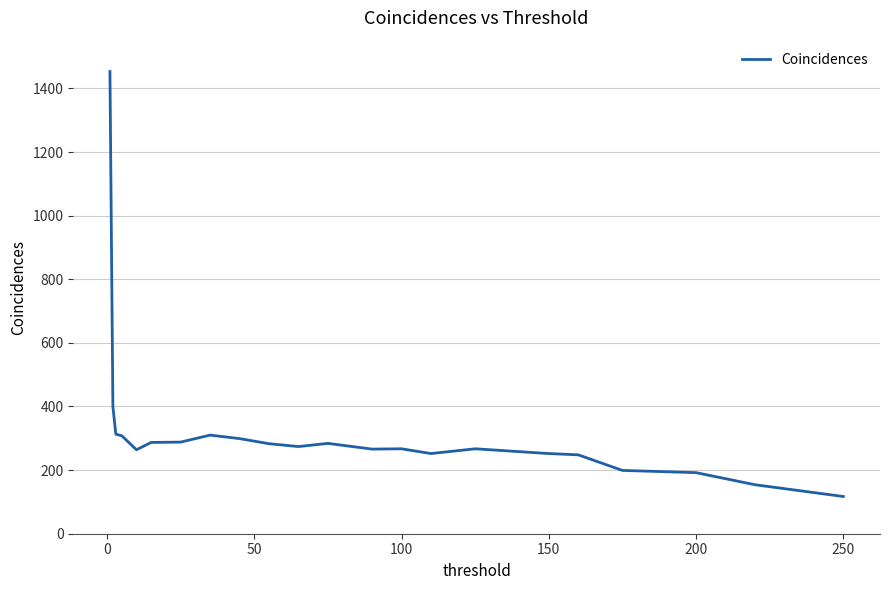

What is the difference between the maximum and minimum values?

1336